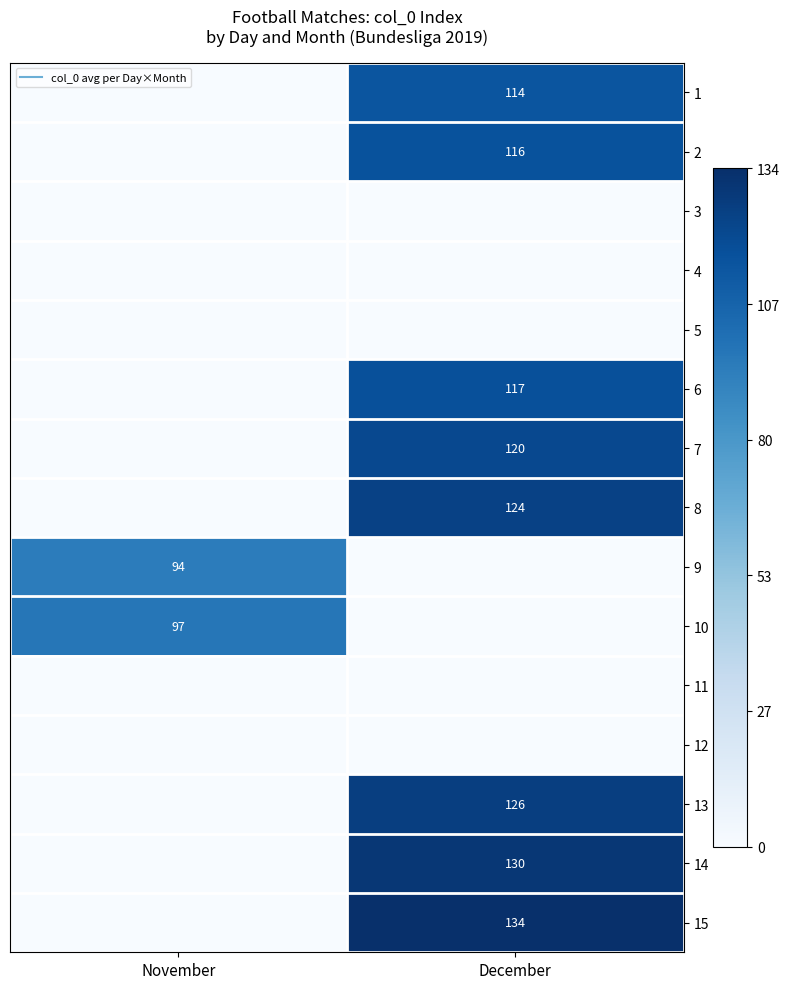

What is the difference between the highest and lowest values at November?

97.0